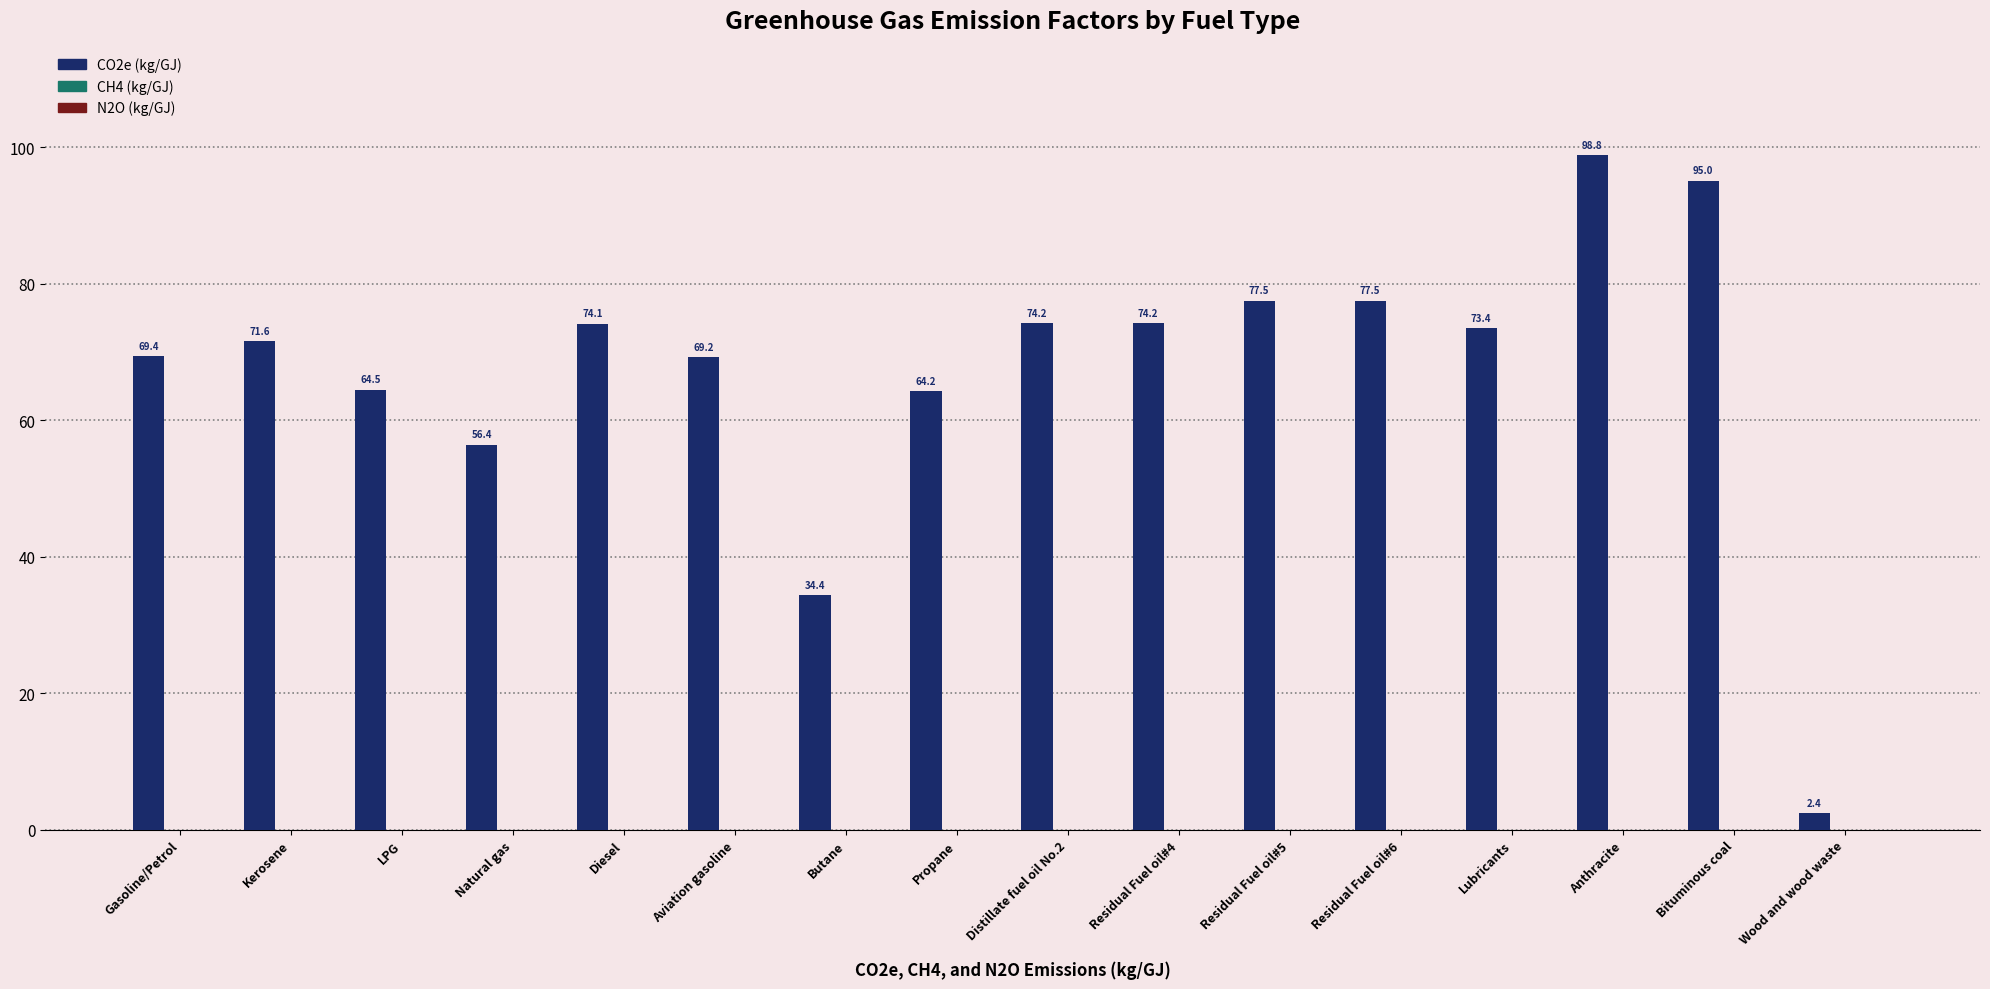

What is the highest value of the CO2e (kg/GJ) series?

98.8